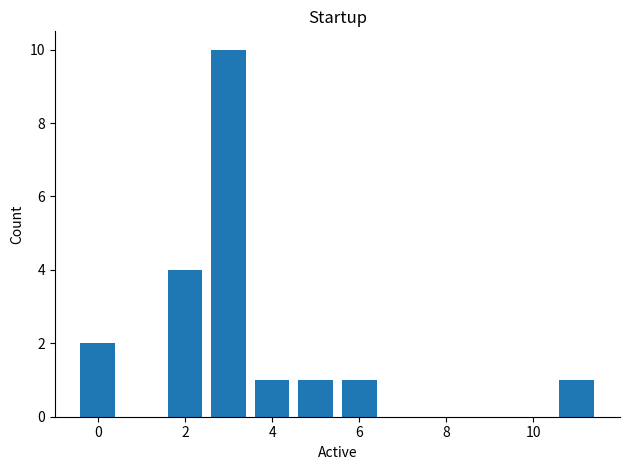

What is the difference between the maximum and minimum values?

9